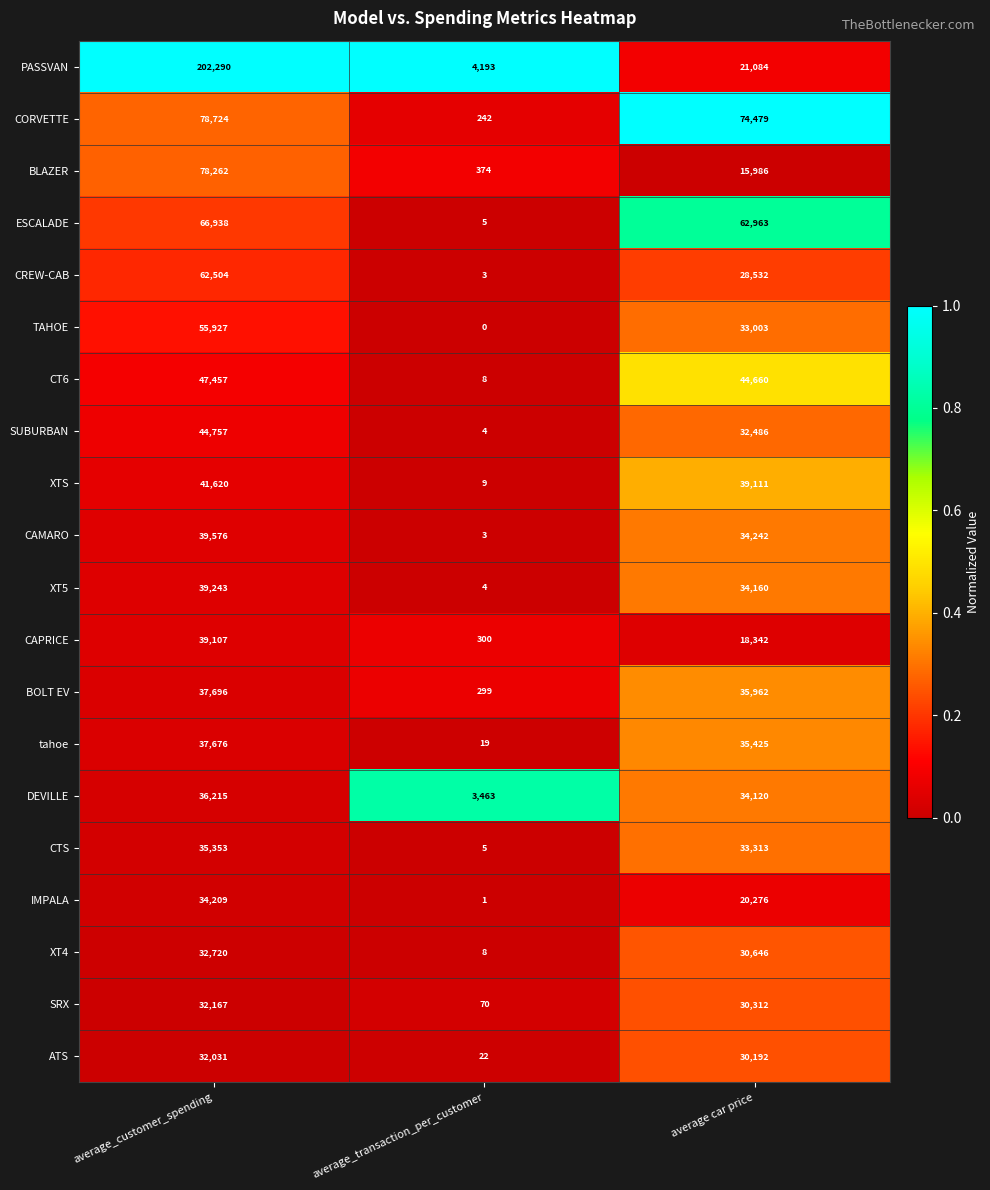

List the series in order of their peak value, highest first.

PASSVAN, CORVETTE, BLAZER, ESCALADE, CREW-CAB, TAHOE, CT6, SUBURBAN, XTS, CAMARO, XT5, CAPRICE, BOLT EV, tahoe, DEVILLE, CTS, IMPALA, XT4, SRX, ATS